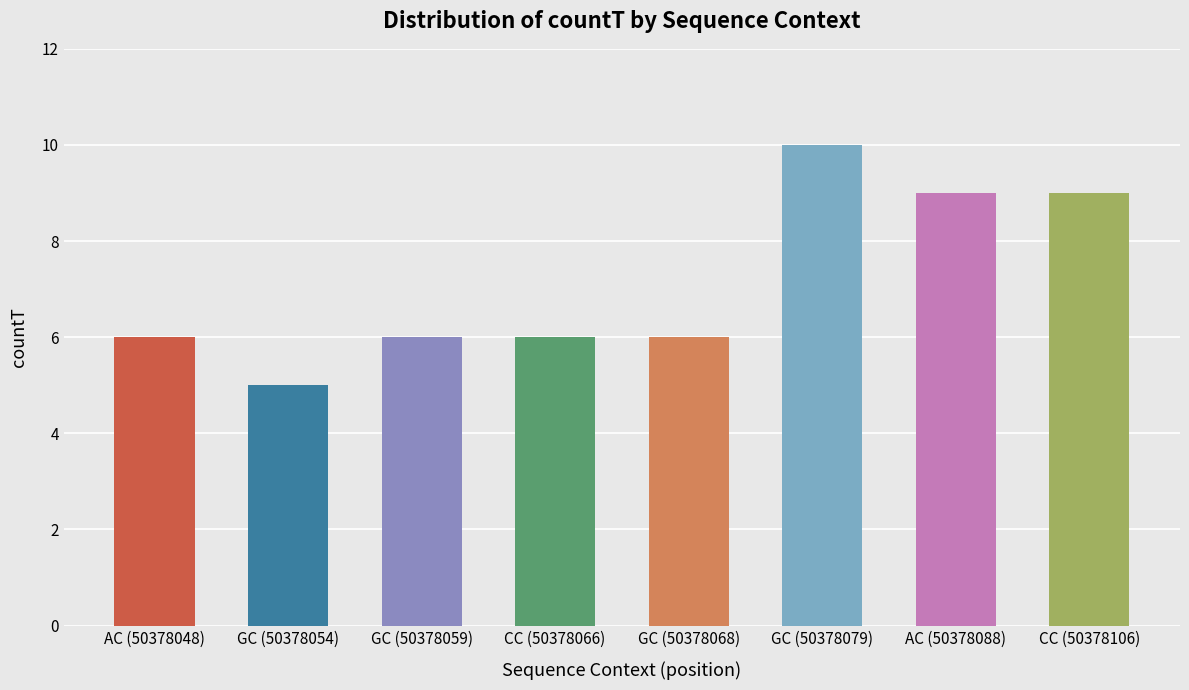

What is the average value?

7